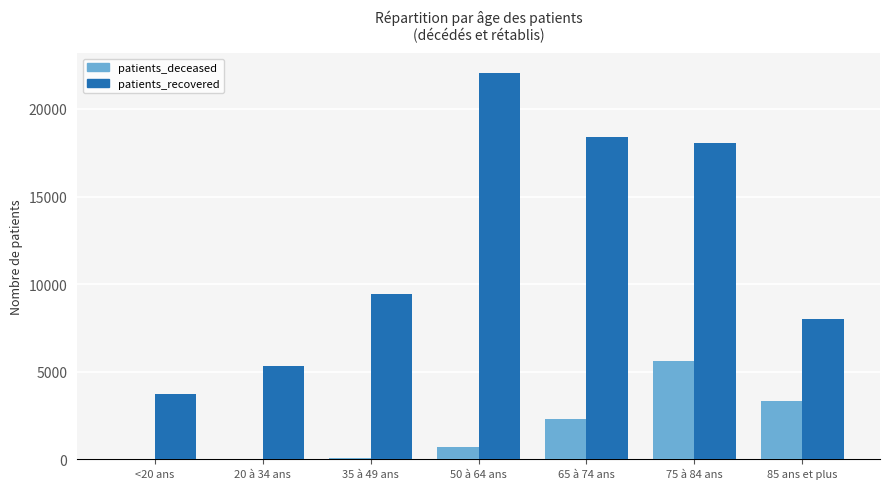

The value of patients_recovered at 75 à 84 ans is 18031. True or false?

True